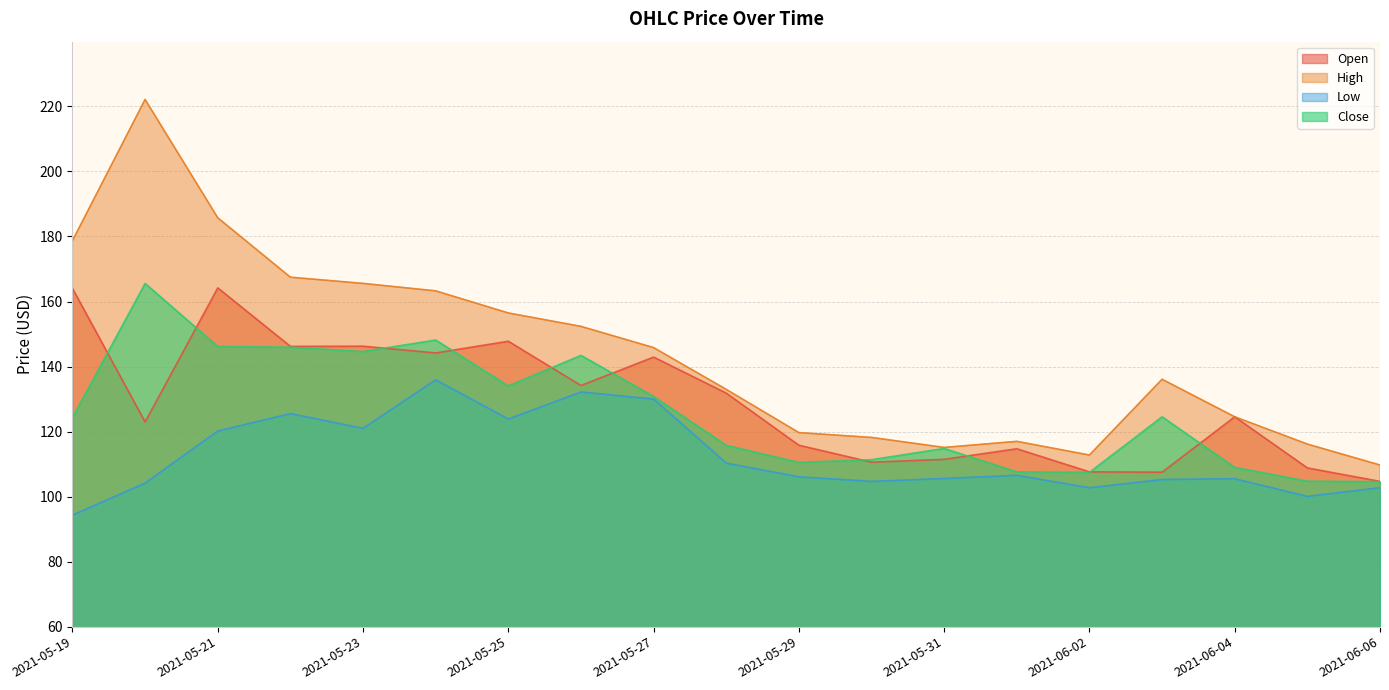

Which series has the largest total across all categories?

High